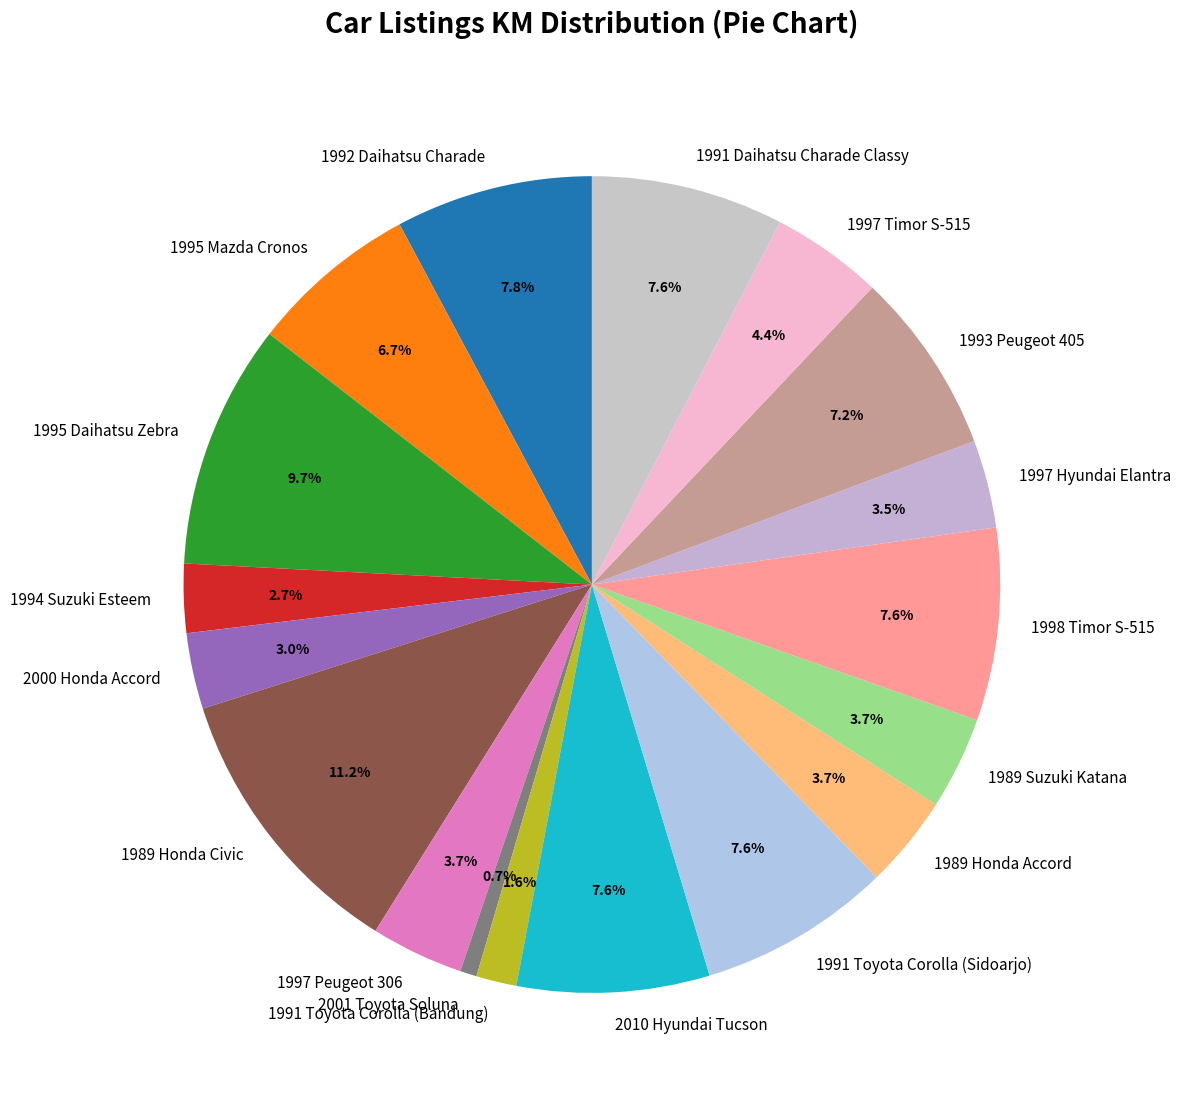

Which category has the smallest portion of the pie?

2001 Toyota Soluna